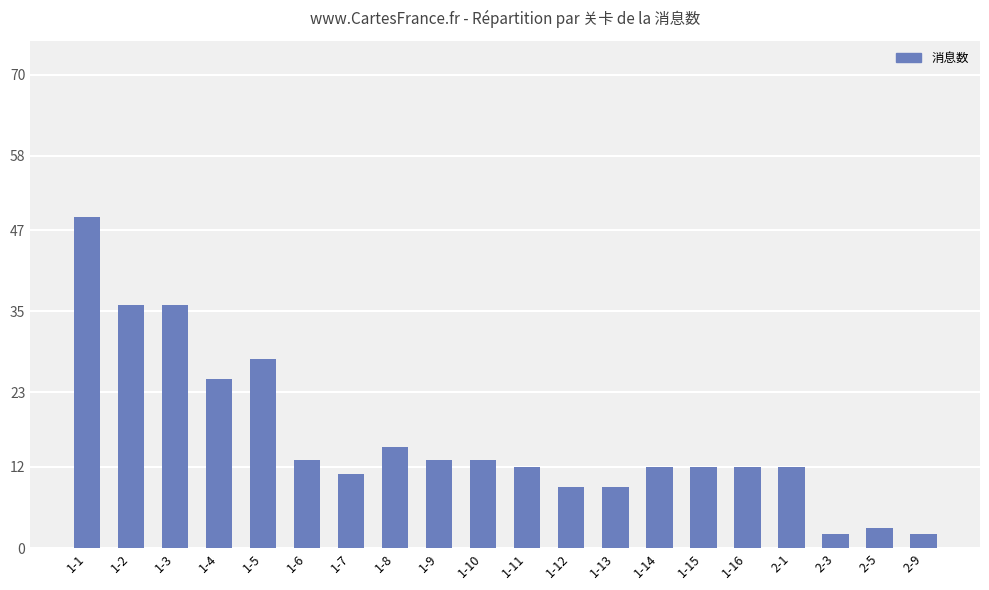

What is the label of the 16th bar from the left?

1-16